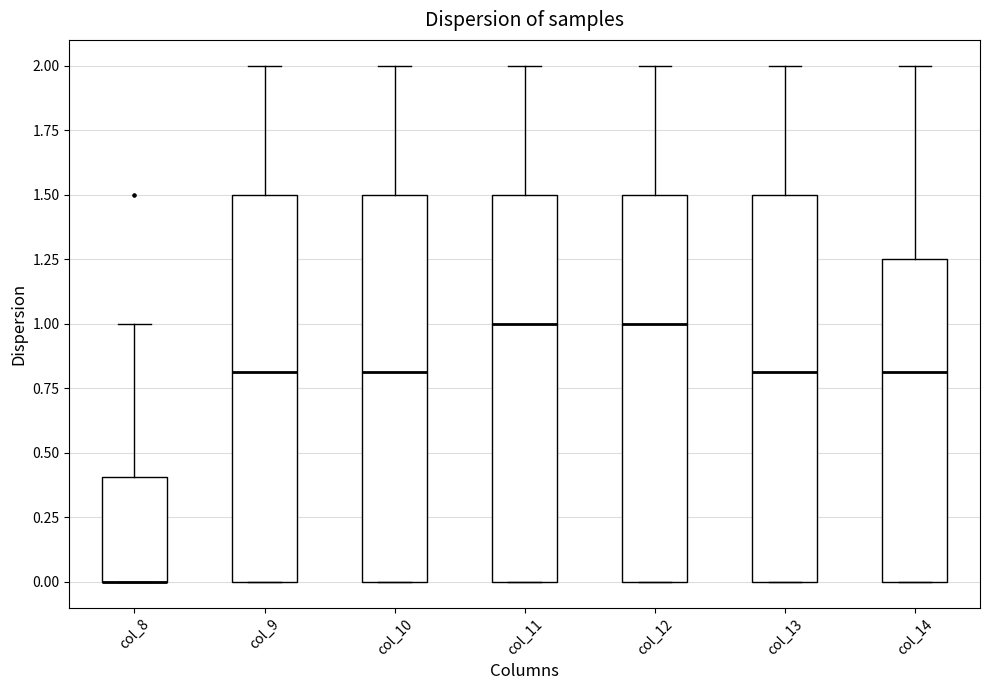

Reading left to right, read every box against the y-axis: the position of its median line, the range the box covers, and the ends of its whiskers. The values are not printed on the chart, so give them approximately, as read against the axis.

col_8: median 0.00 (drawn on the box's lower edge), box 0.00 to 0.40, whiskers 0.00 to 1.00
col_9: median 0.80, box 0.00 to 1.50, whiskers 0.00 to 2.00
col_10: median 0.80, box 0.00 to 1.50, whiskers 0.00 to 2.00
col_11: median 1.00, box 0.00 to 1.50, whiskers 0.00 to 2.00
col_12: median 1.00, box 0.00 to 1.50, whiskers 0.00 to 2.00
col_13: median 0.80, box 0.00 to 1.50, whiskers 0.00 to 2.00
col_14: median 0.80, box 0.00 to 1.25, whiskers 0.00 to 2.00